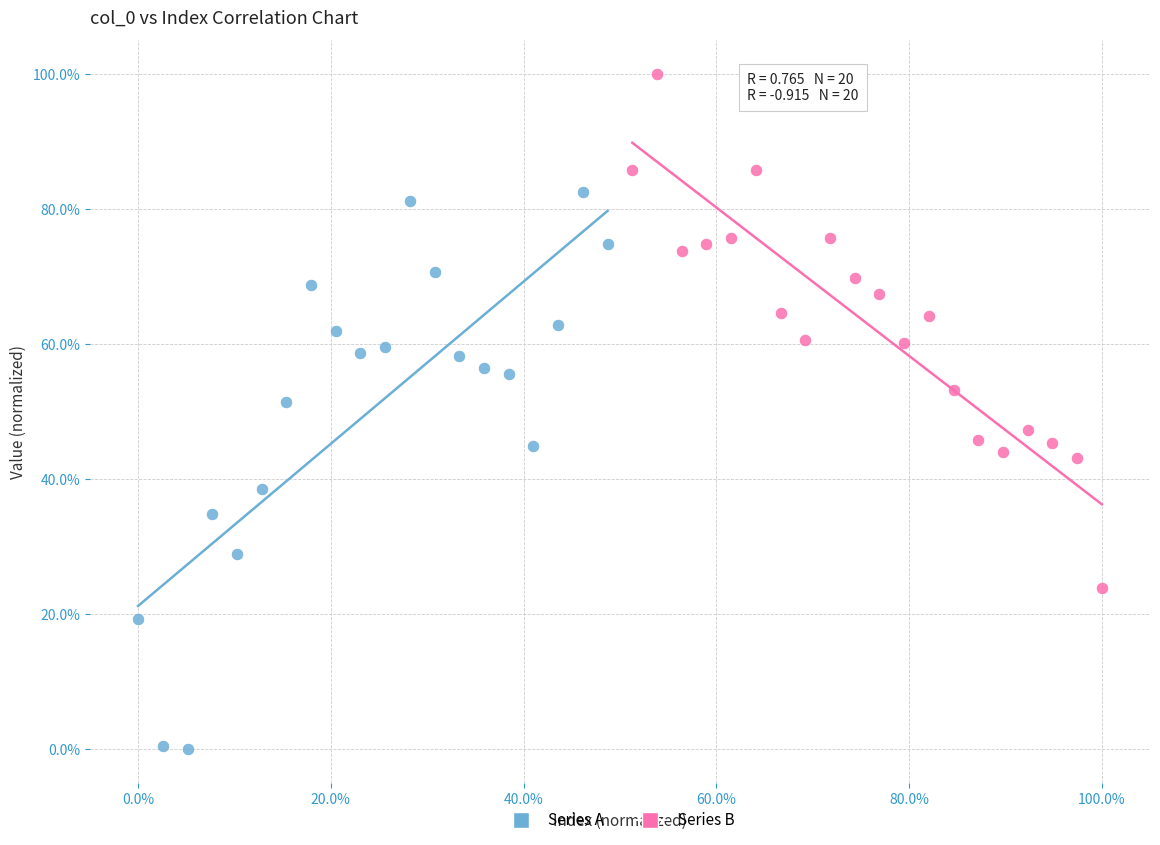

What are all the series names shown in the legend?

Series A, Series B